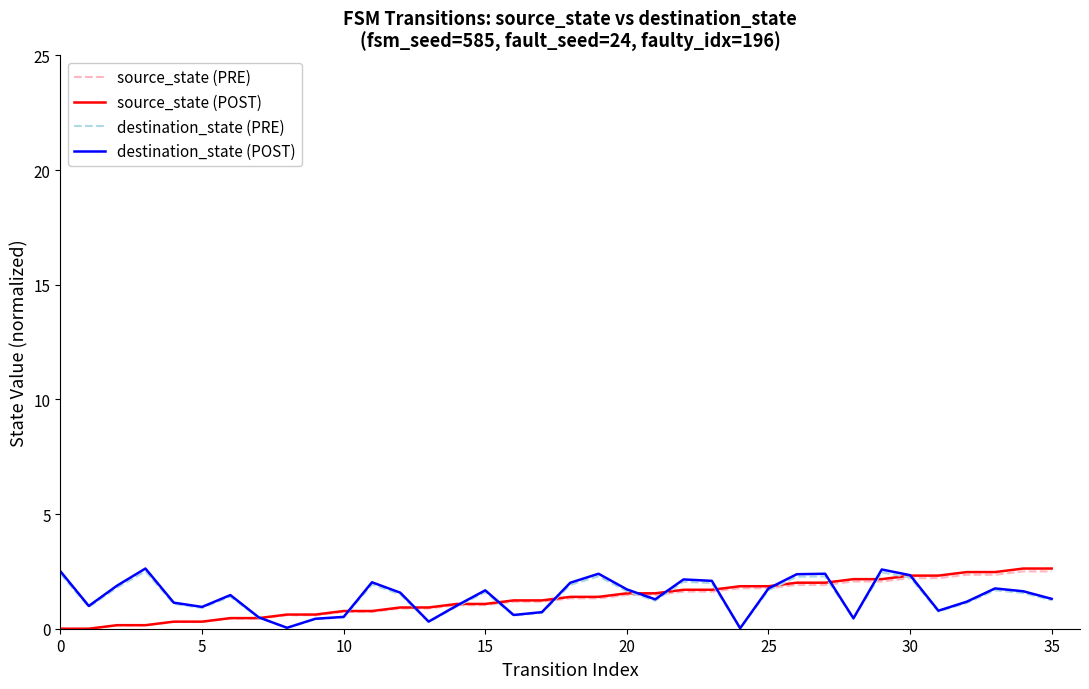

What is the maximum value for source_state (POST)?

2.6